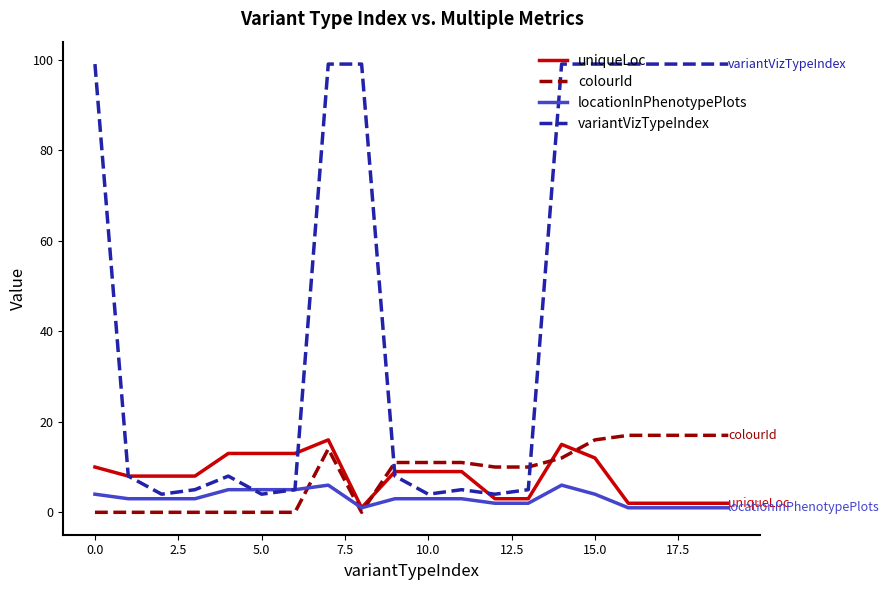

Which series has the largest range (max minus min)?

variantVizTypeIndex